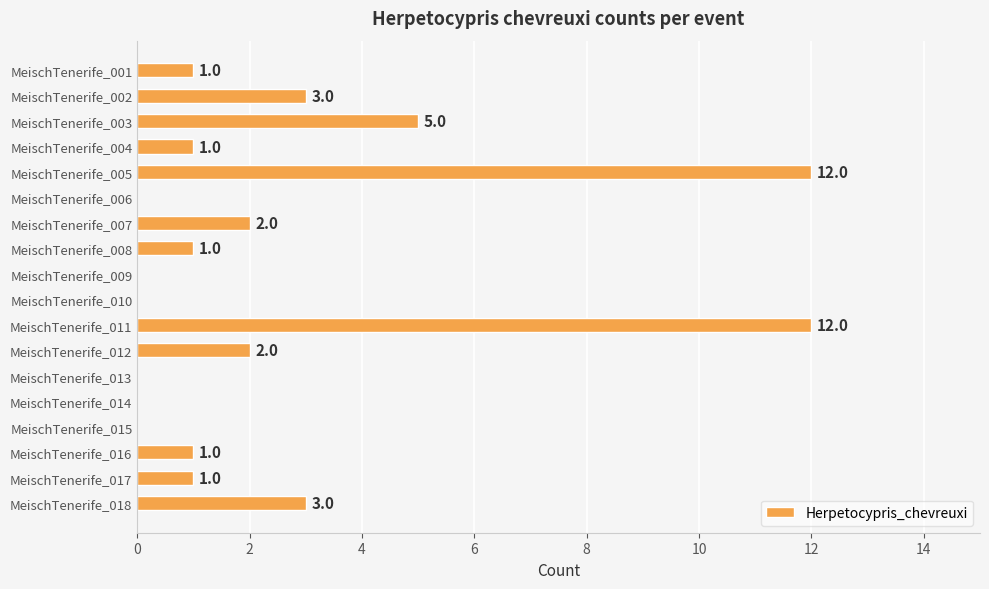

Are the bars grouped side by side (vs. stacked)?

No